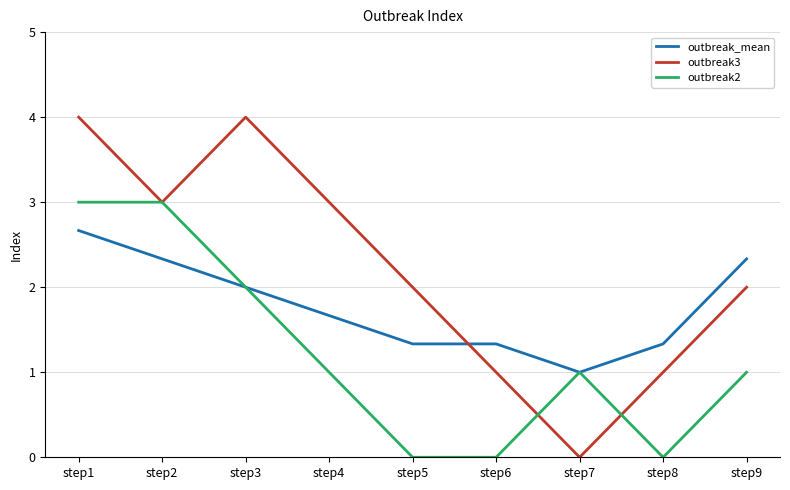

How many interior local peaks does the outbreak3 series have?

1